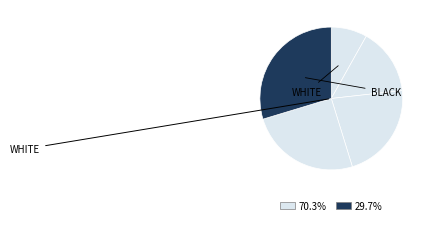

How many slices are in this pie chart?

5